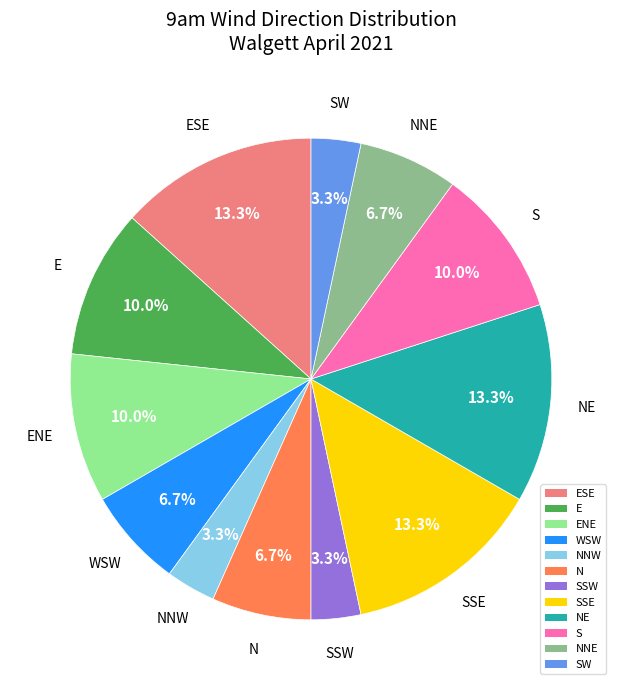

What portion of the pie excludes ENE?

90.0%